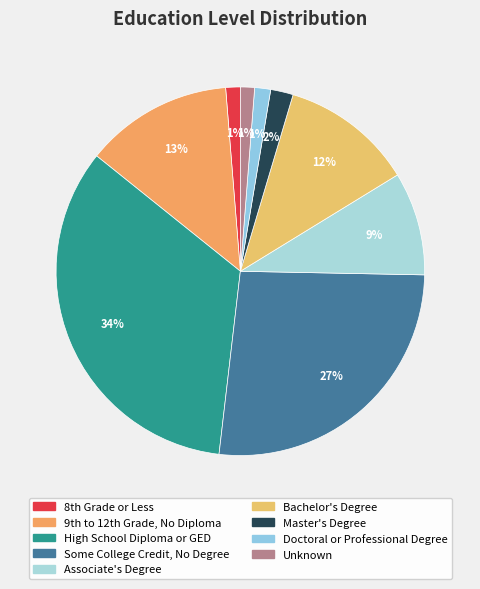

Is Unknown the majority of the pie?

No